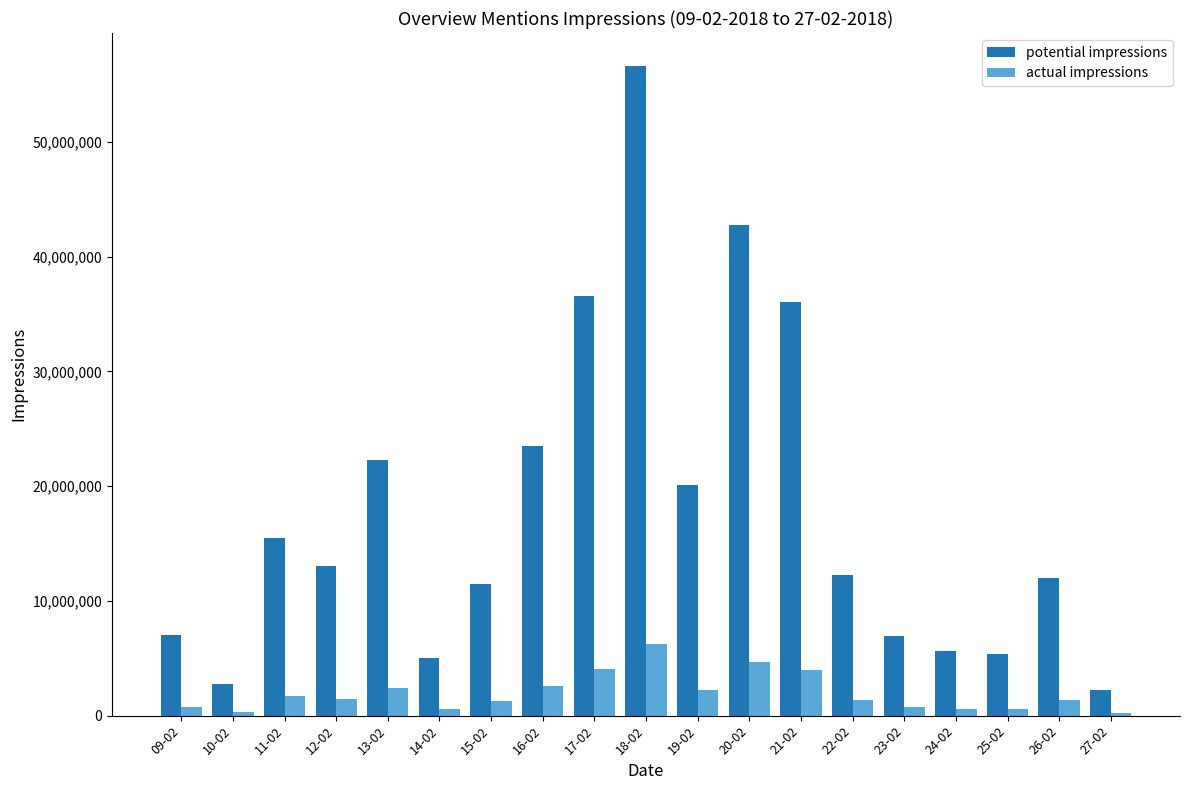

What is the sum of all actual impressions values?

37087673